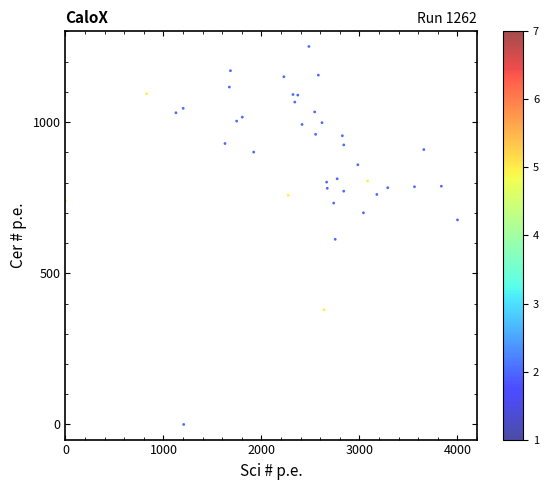

What is the range of Y values (max minus min)?

1250.0